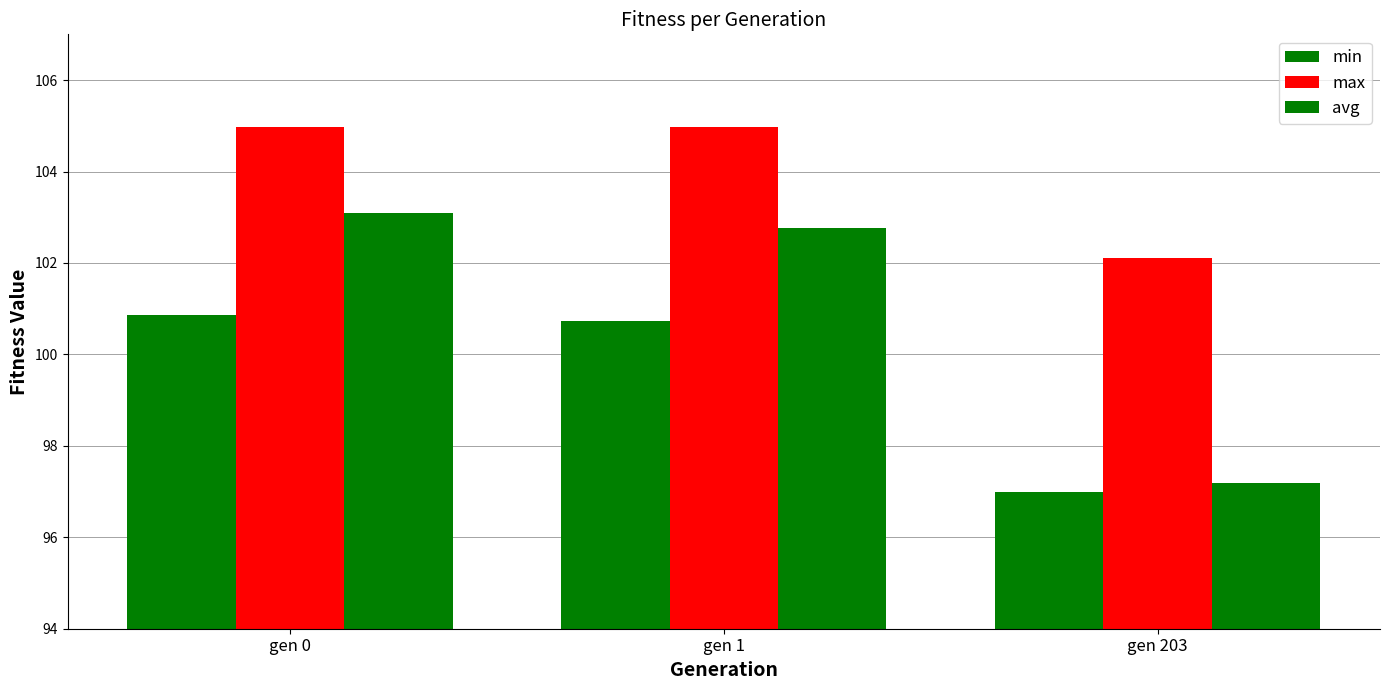

How many categories are shown in the chart?

3